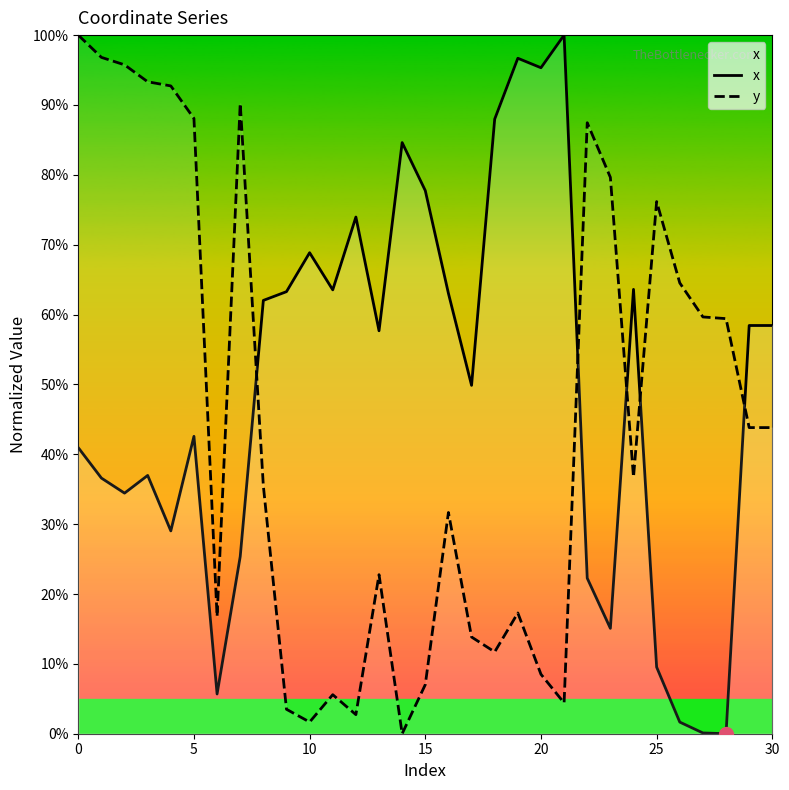

How many values in the y series exceed 0?

30